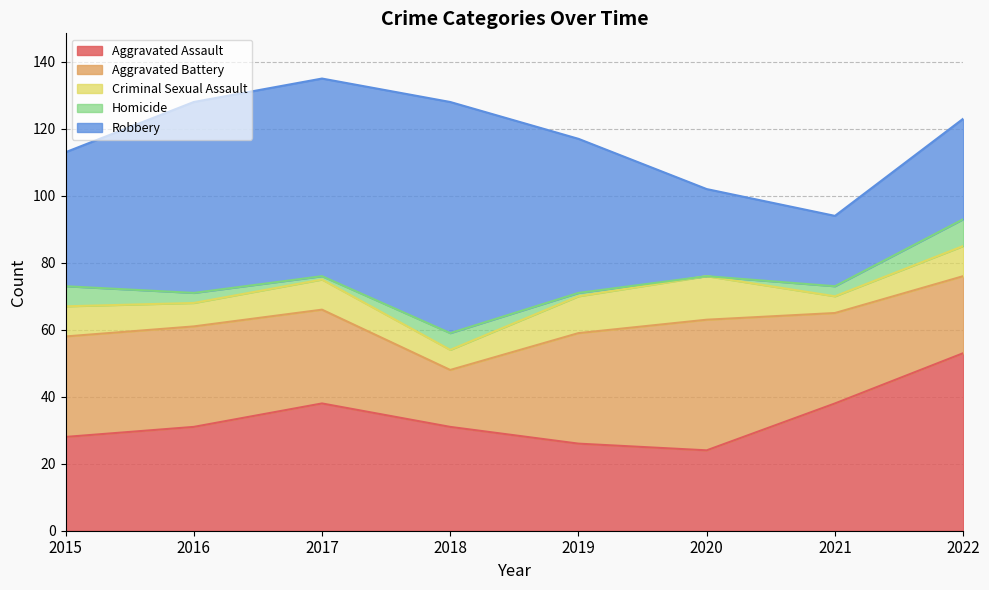

At which label does Aggravated Battery first exceed 30?

2019